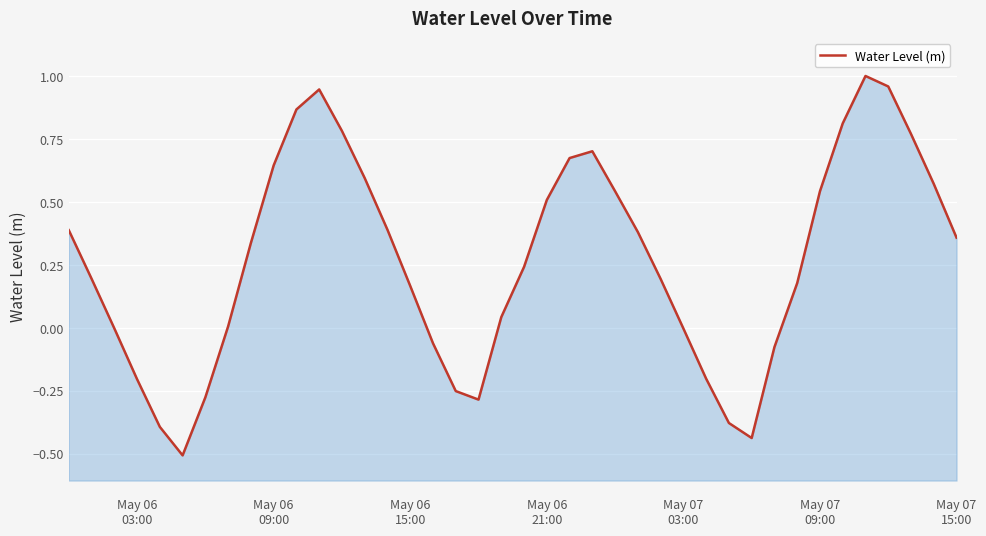

Does the chart display data point markers on the line(s)?

No